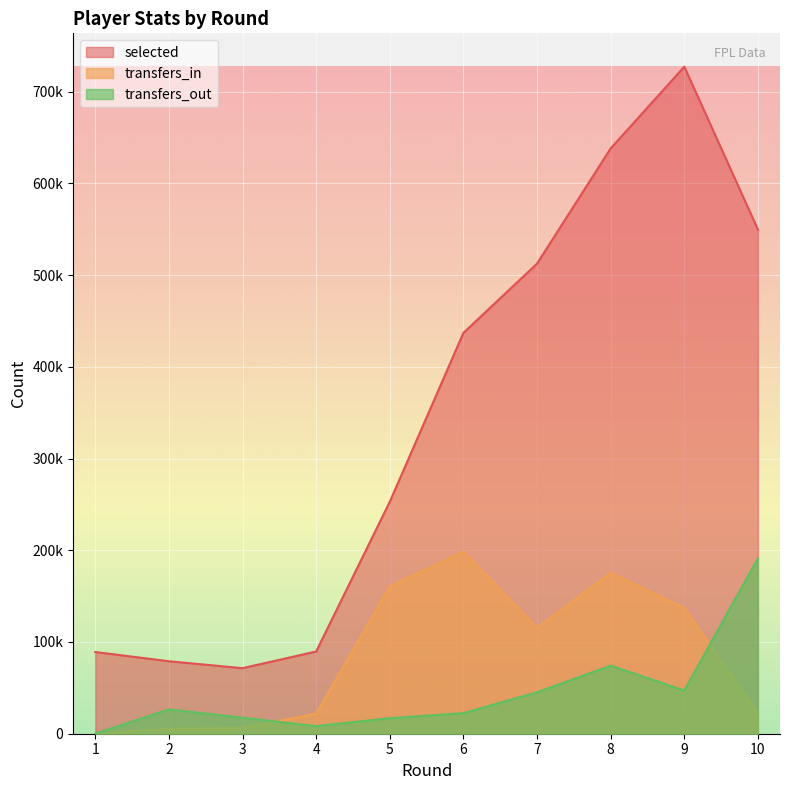

How many series are shown in this chart?

3